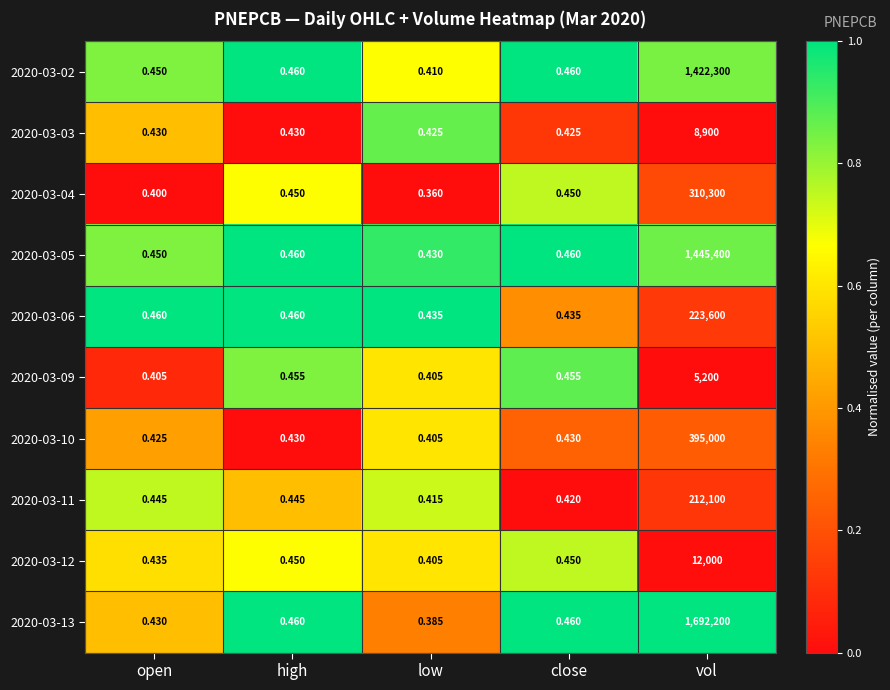

What is the spread (max minus min) of values at open?

0.1